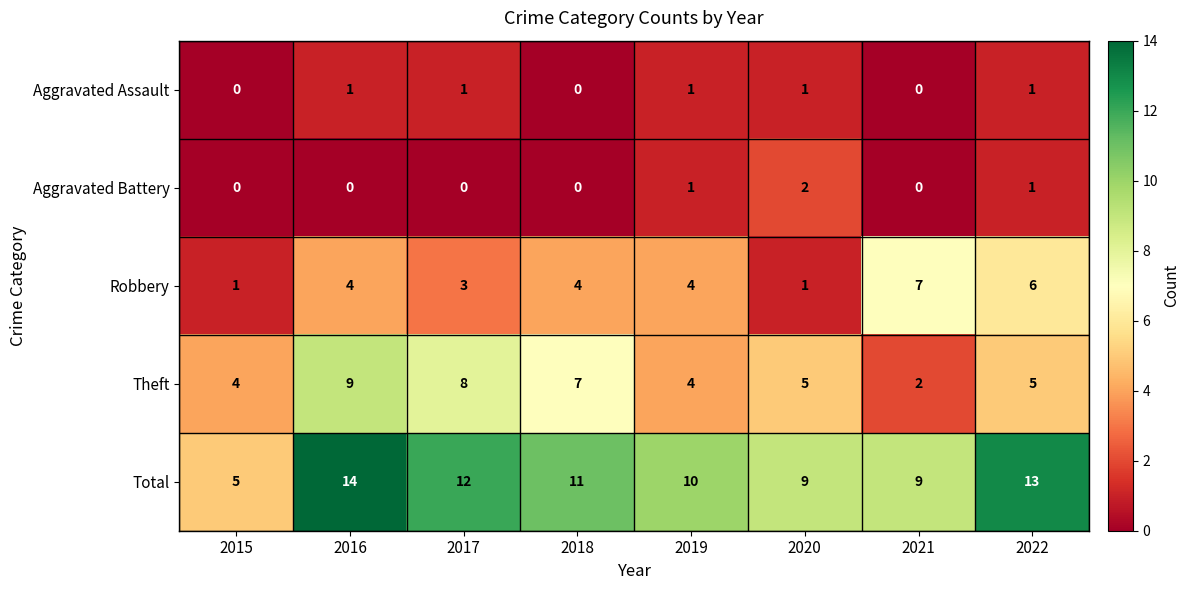

What is the sum of all Aggravated Assault values?

5